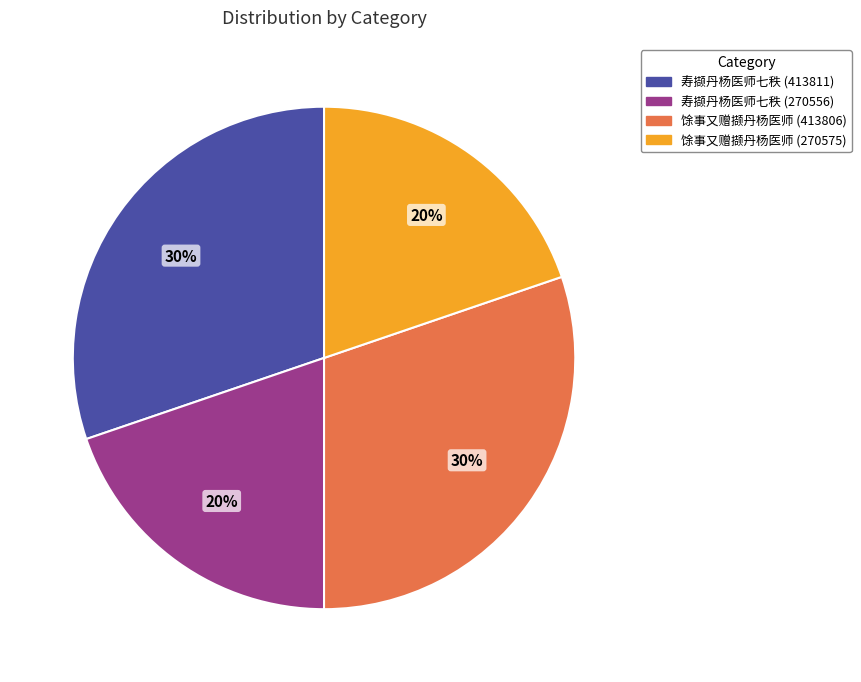

How many segments does this pie chart have?

4